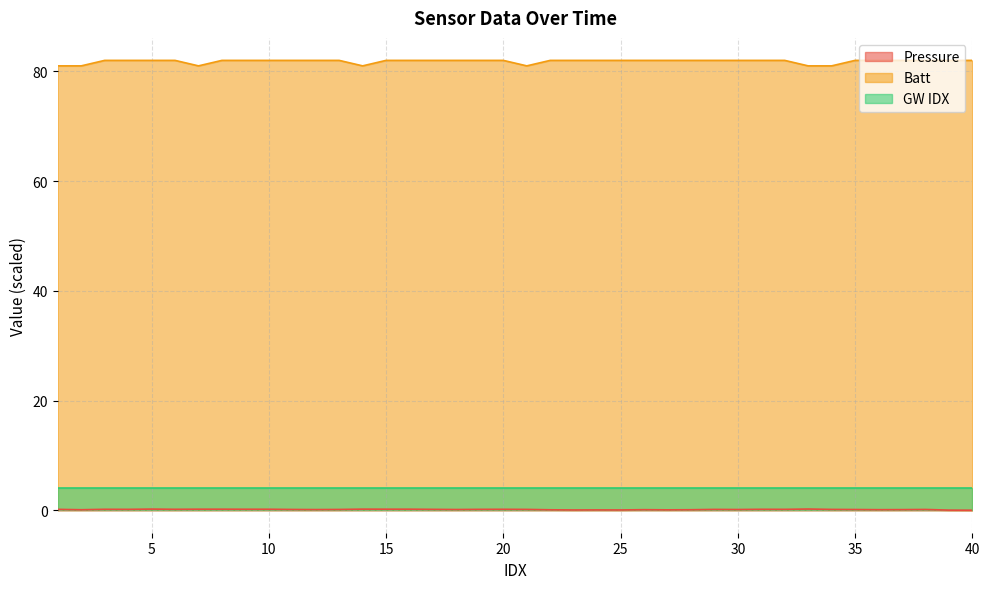

At which category does the chart reach its peak across all series?

3